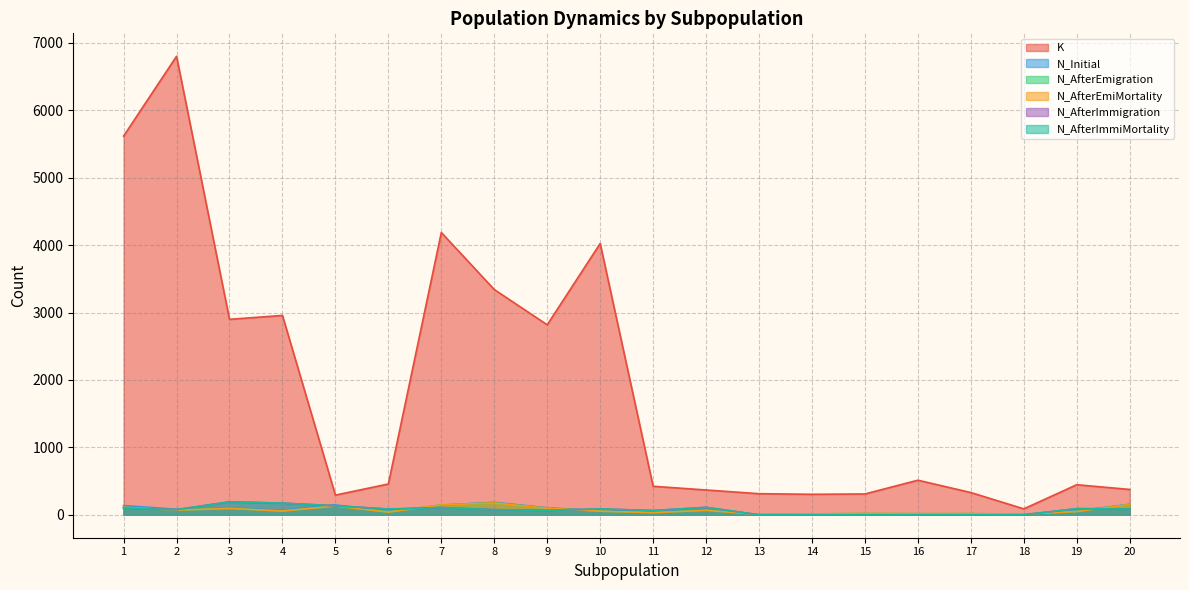

The N_AfterEmiMortality series shows 81 at 4. True or false?

False